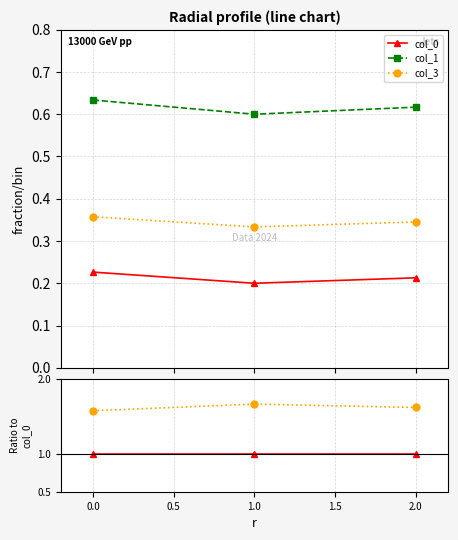

Rank the series by their maximum value, from lowest to highest.

col_0, col_3, col_1